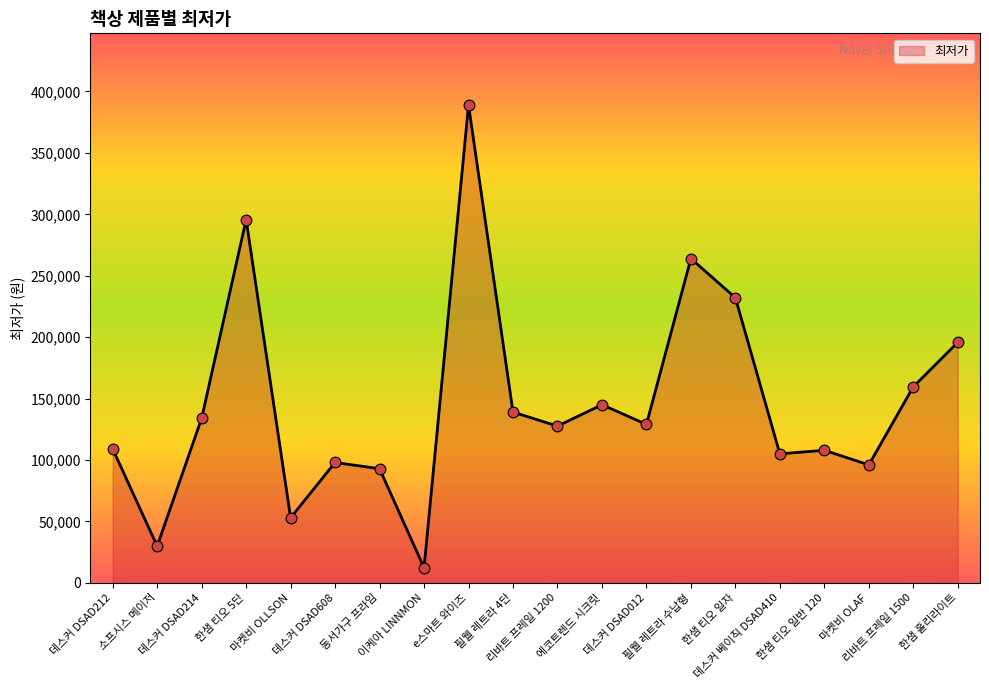

What is the change in value from 한샘 티오 5단 to 한샘 홀리라이트?

-99880